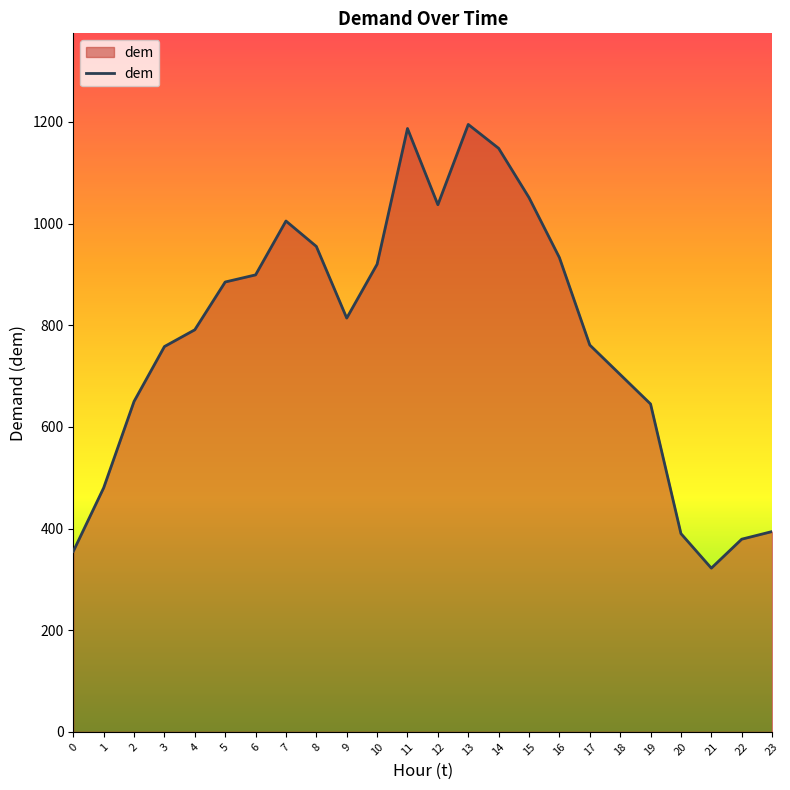

What is the difference between the values at 10 and 5?

35